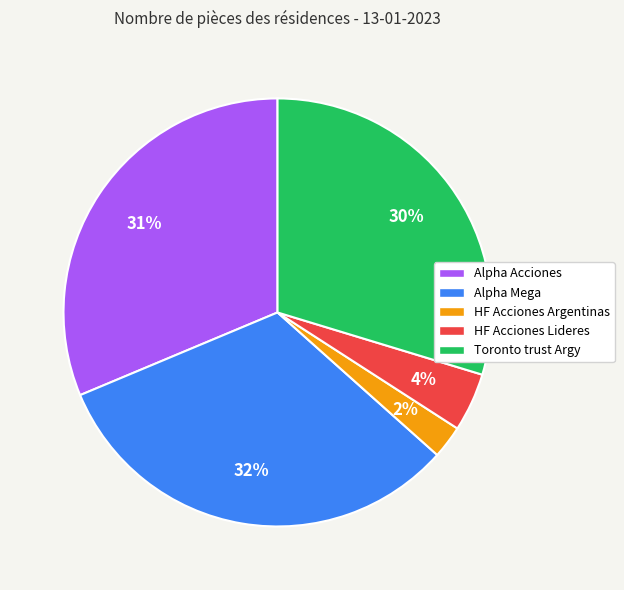

Rank the categories by value from highest to lowest.

Alpha Mega, Alpha Acciones, Toronto trust Argy, HF Acciones Lideres, HF Acciones Argentinas